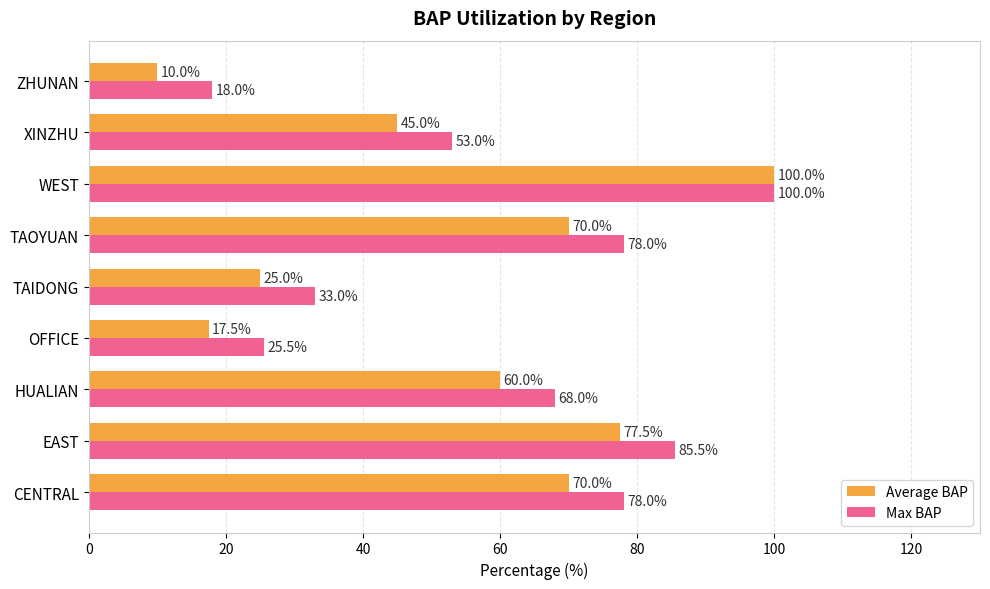

What is the difference between the second highest and second lowest values in the Average BAP series?

60.0